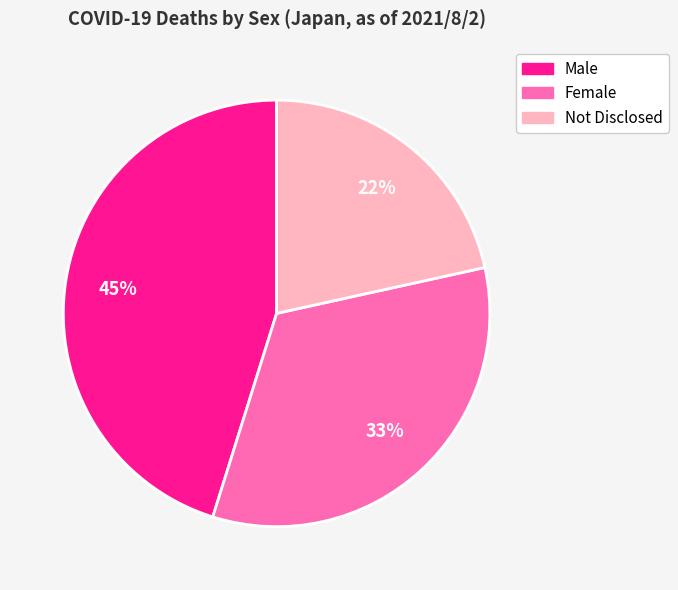

To the nearest percent, what portion does Not Disclosed represent?

22%